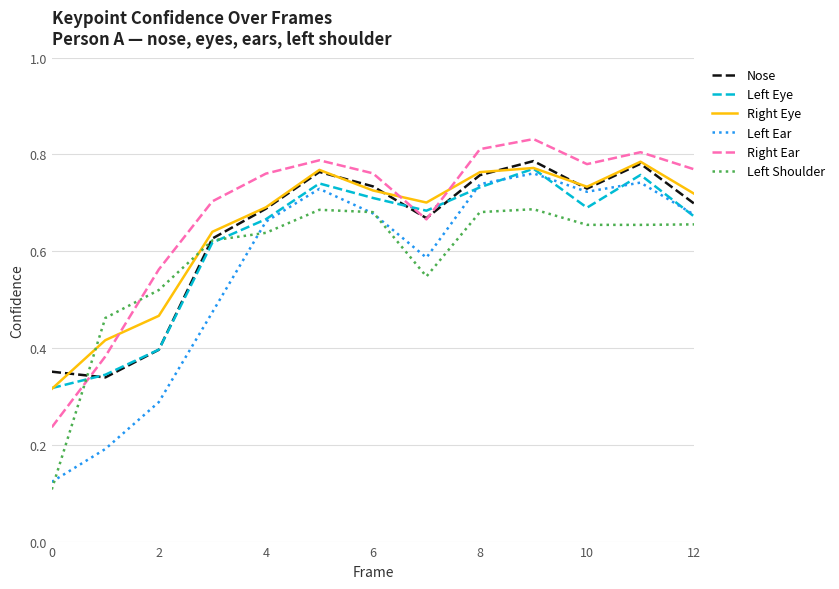

Which series has the widest spread of values?

Left Ear